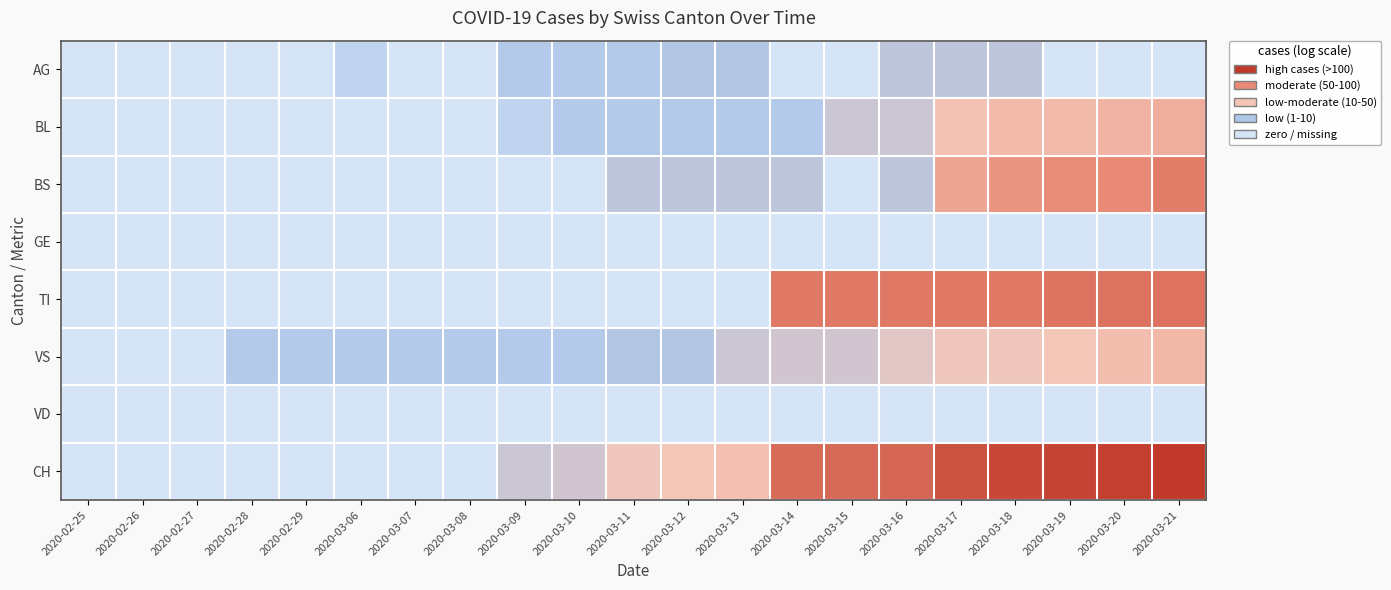

At which category is the sum across all series the highest?

2020-03-18